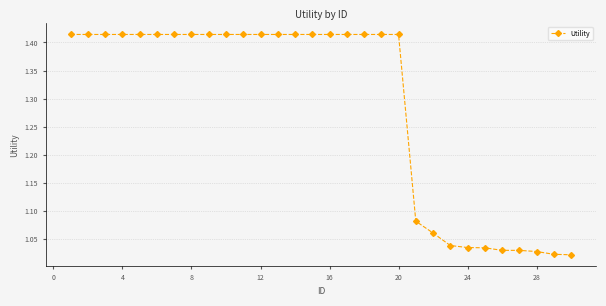

What is the difference between the maximum and minimum values?

0.4